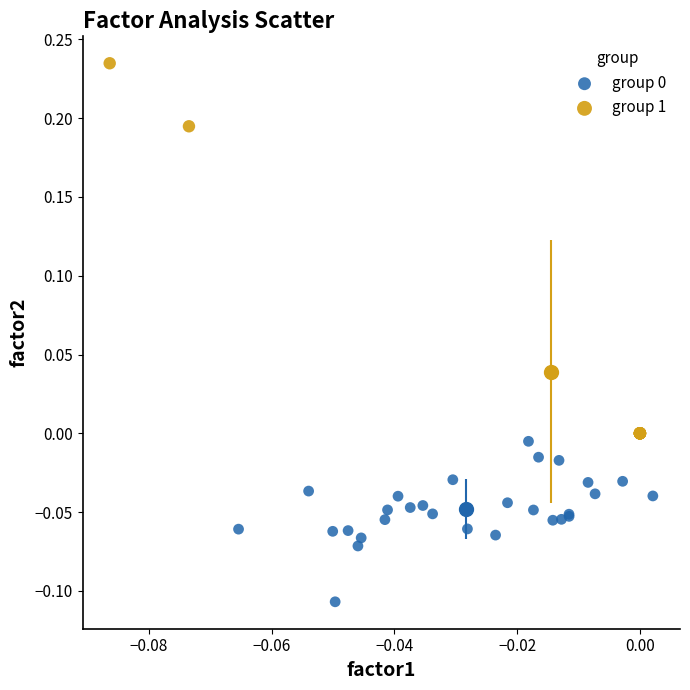

Which series contains the highest Y value?

group 1